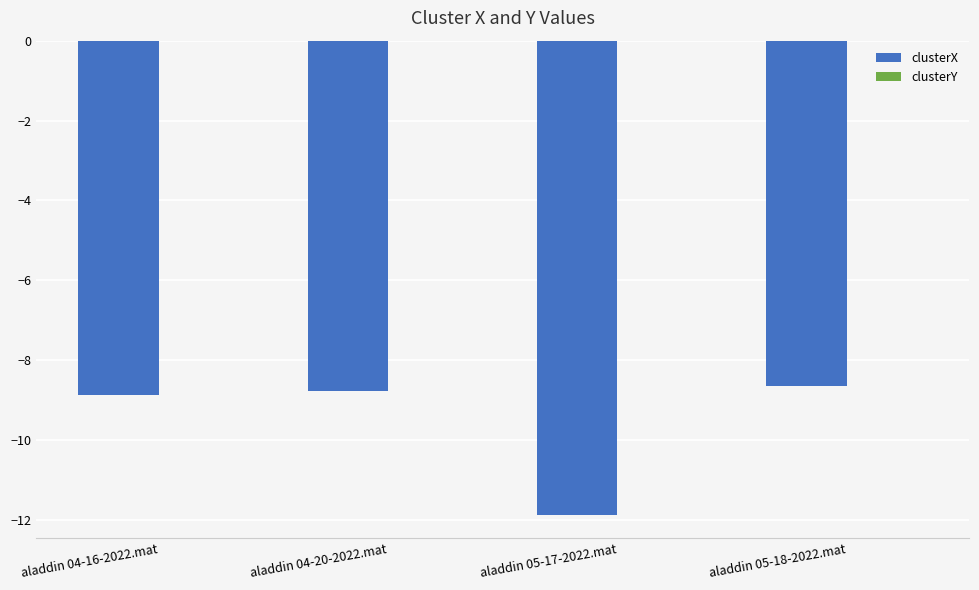

Which series changed the most between aladdin 04-16-2022.mat and aladdin 05-17-2022.mat?

clusterX